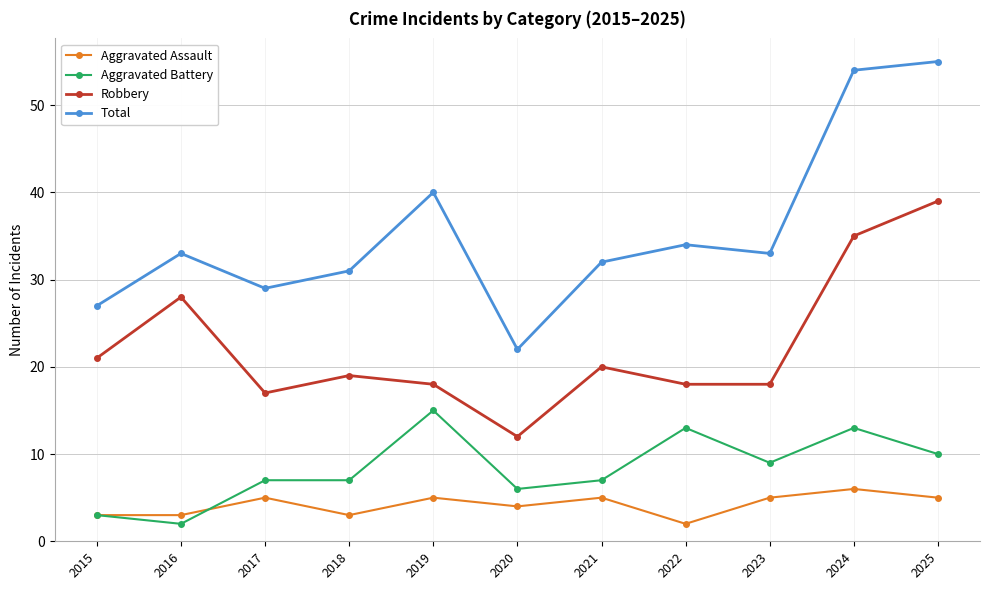

What is the spread (max minus min) of values at 2019?

35